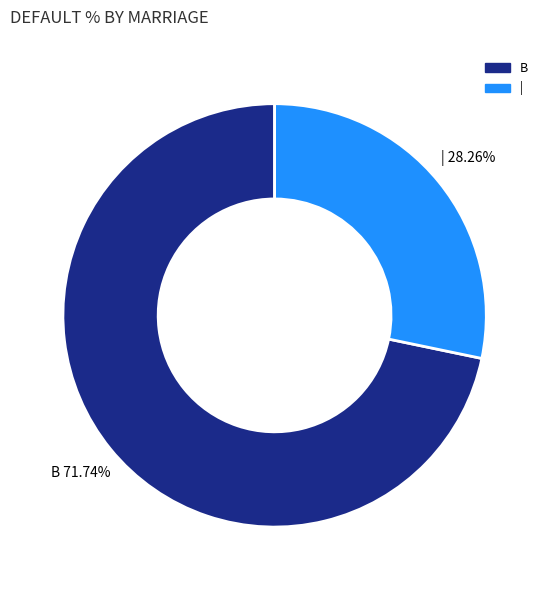

What is the total percentage of | and B?

100.0%